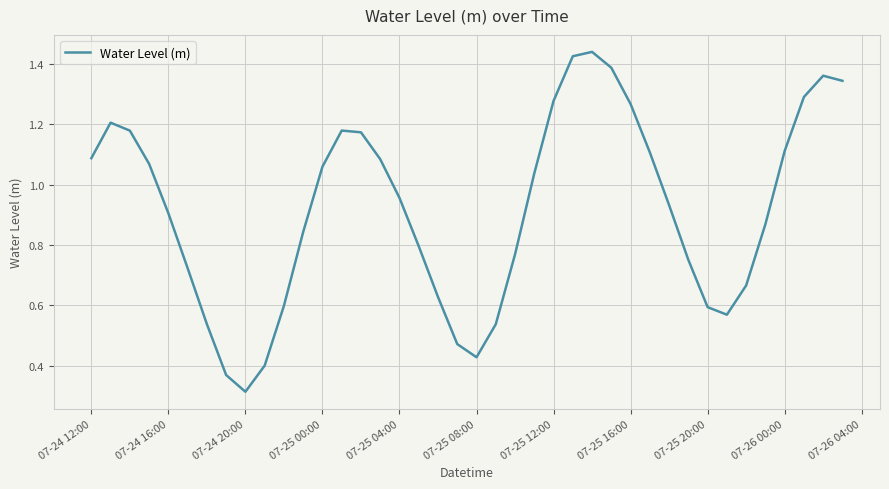

How many points are higher than both their immediate neighbors (excluding endpoints)?

4